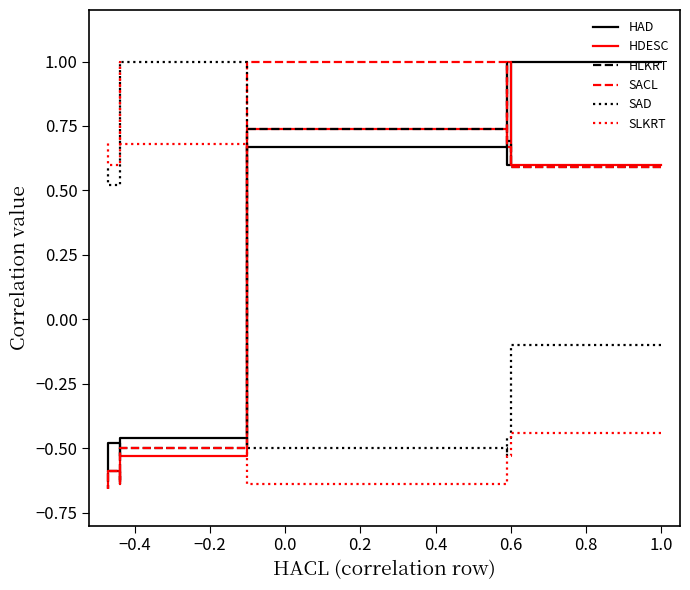

Which series changed the most between 0.2 and 0.8?

SAD